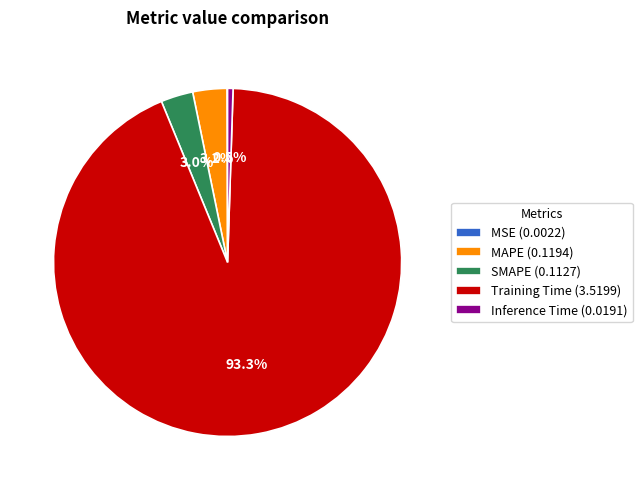

Is there a majority slice in this chart?

Yes